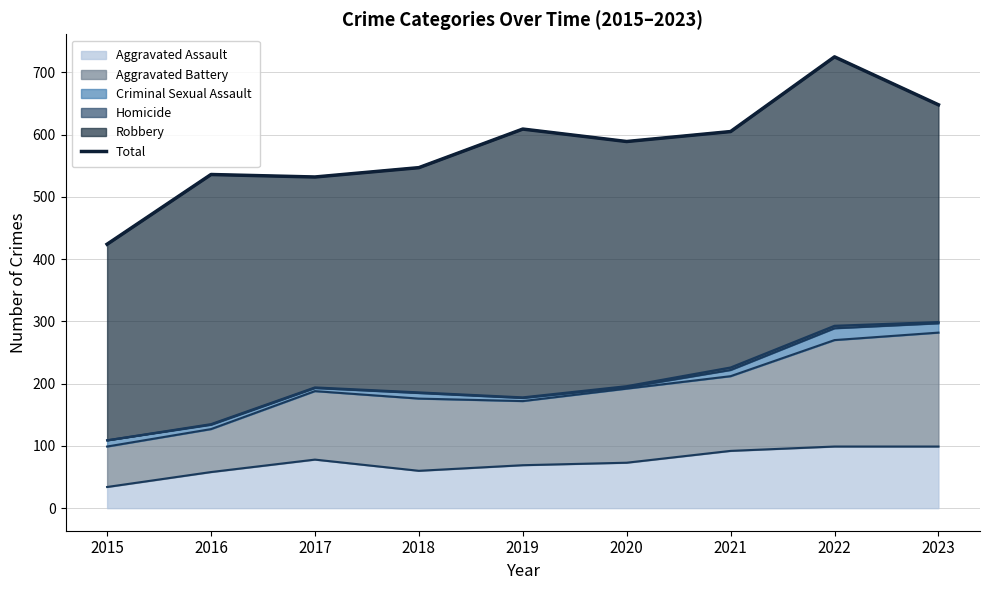

How many interior local peaks (higher than both neighbors) does the data have?

3